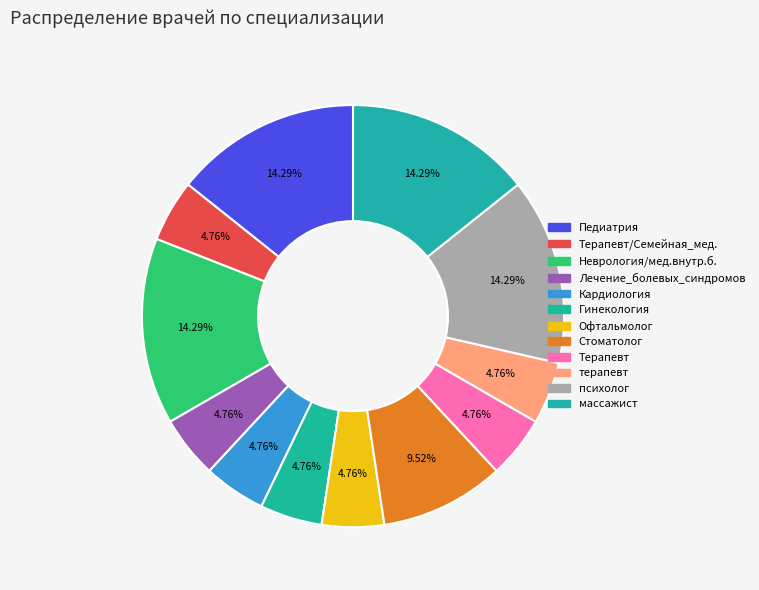

Count the number of slices in the pie.

12